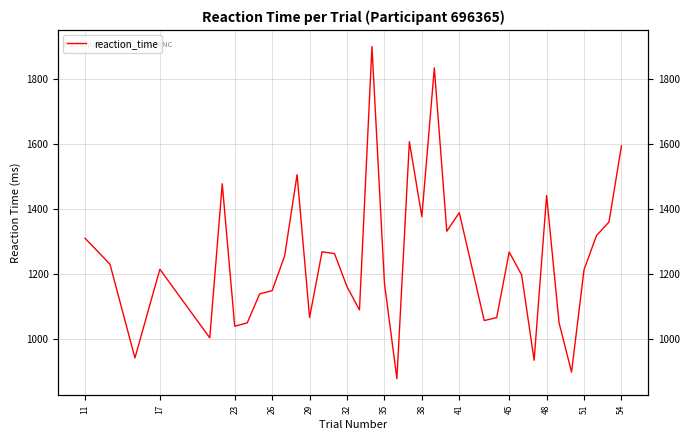

What is the greatest value displayed?

1899.0